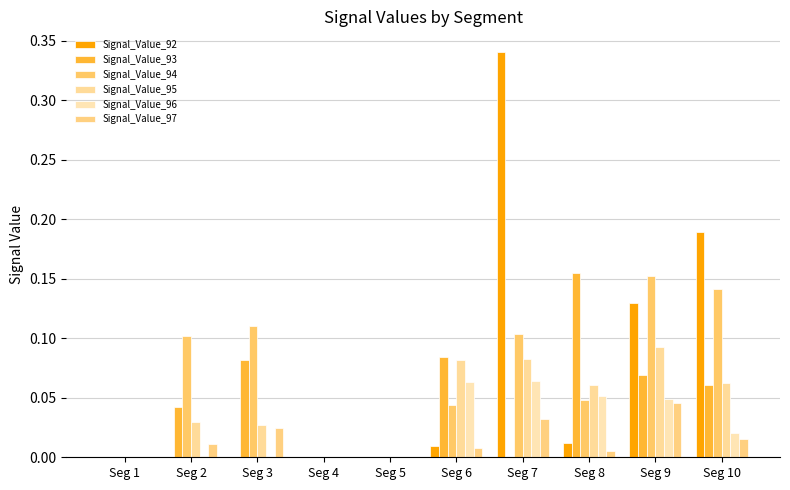

How many data points does each series have?

10